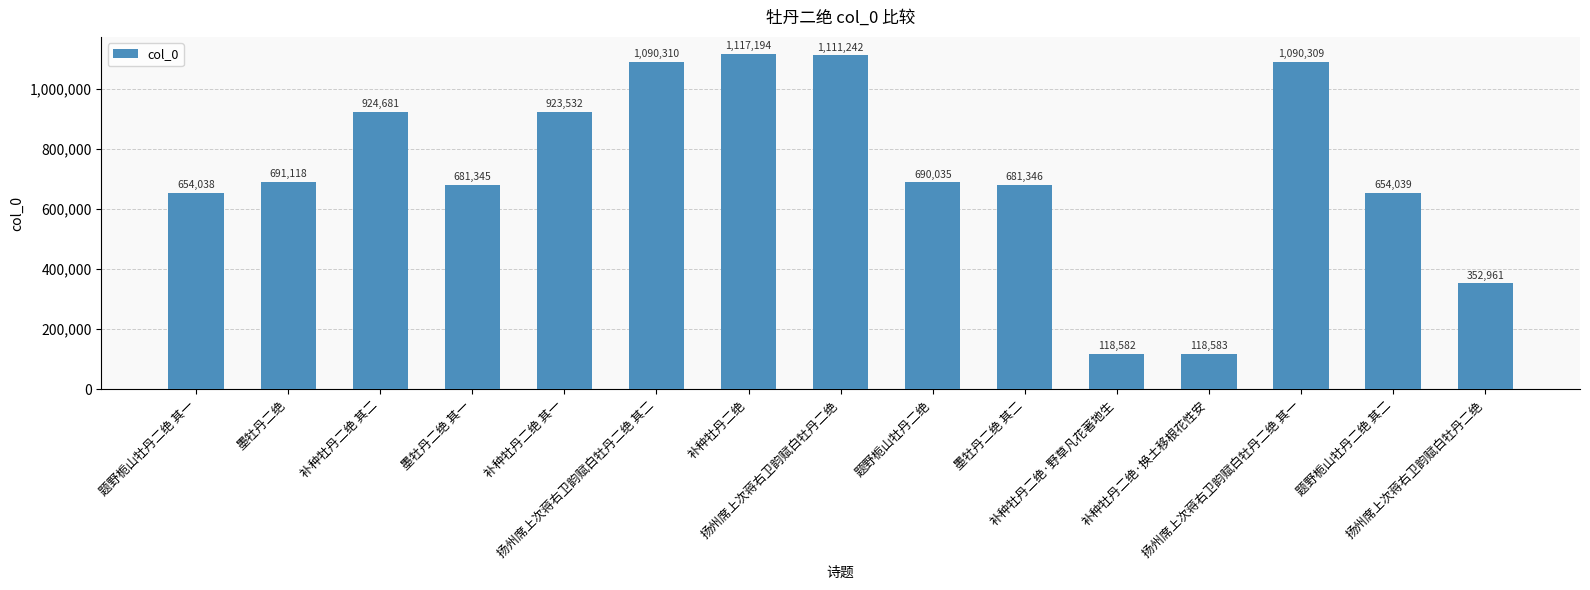

How many values are below 690035?

7